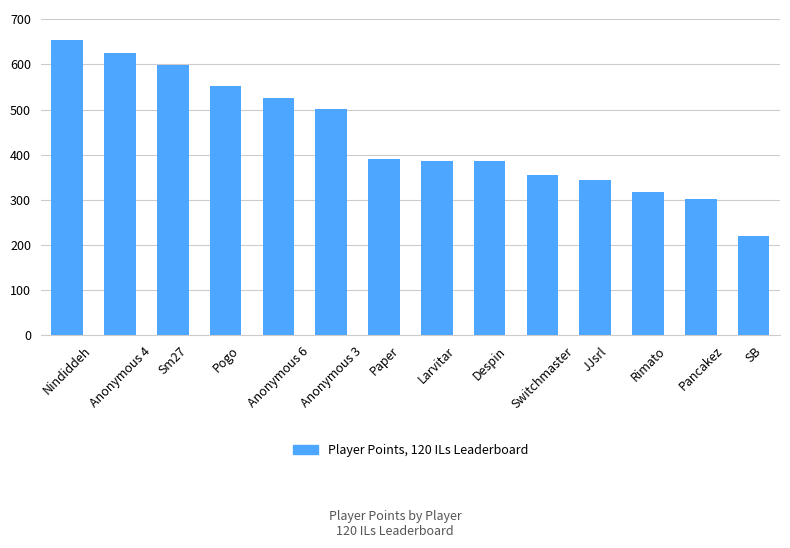

What is the label of the 11th bar from the left?

JJsrl